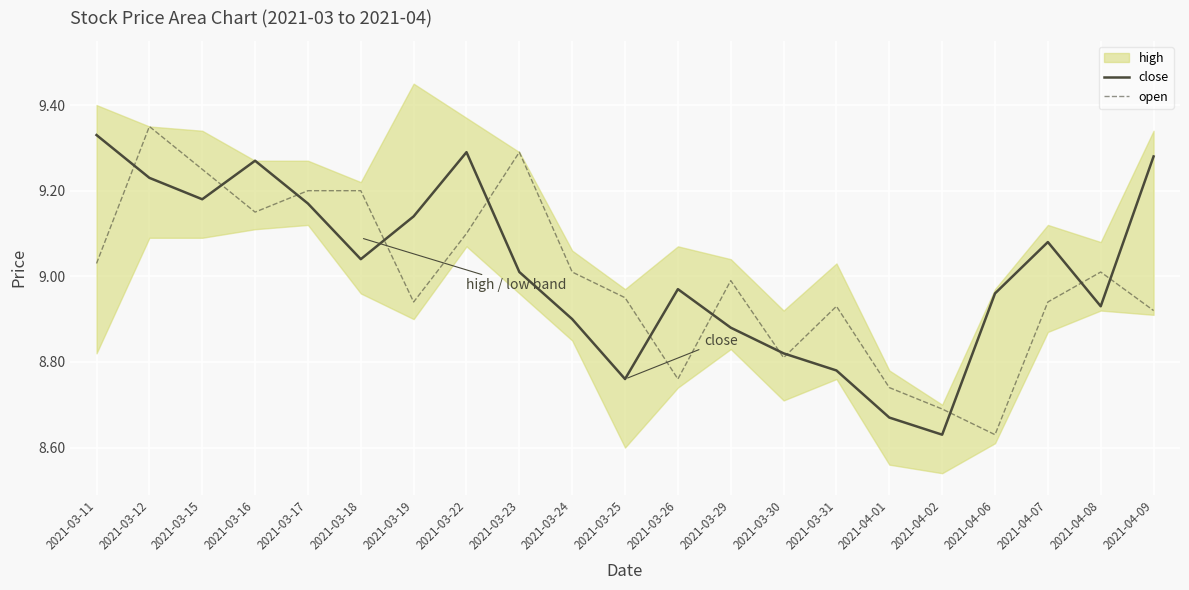

What is the highest value of the close series?

9.3